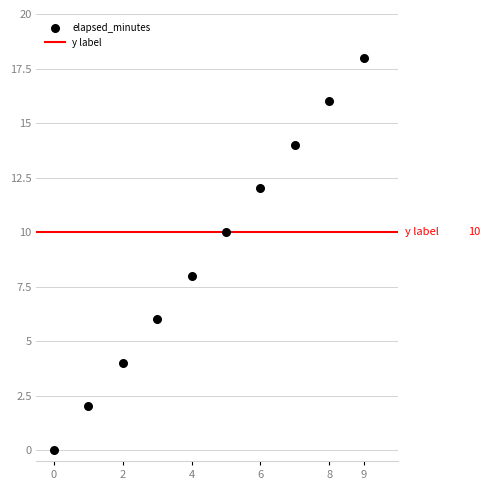

What is the range of Y values (max minus min)?

18